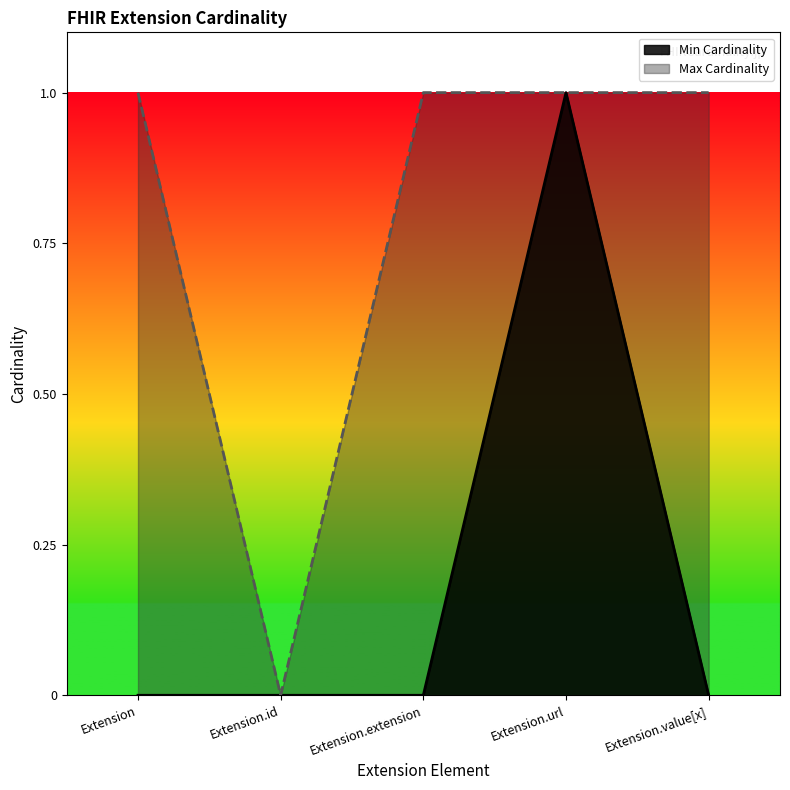

Reading left to right, extract all data points from this chart.

Min Cardinality: Extension=0	Extension.id=0	Extension.extension=0	Extension.url=1	Extension.value[x]=0
Max Cardinality: Extension=1	Extension.id=0	Extension.extension=1	Extension.url=1	Extension.value[x]=1